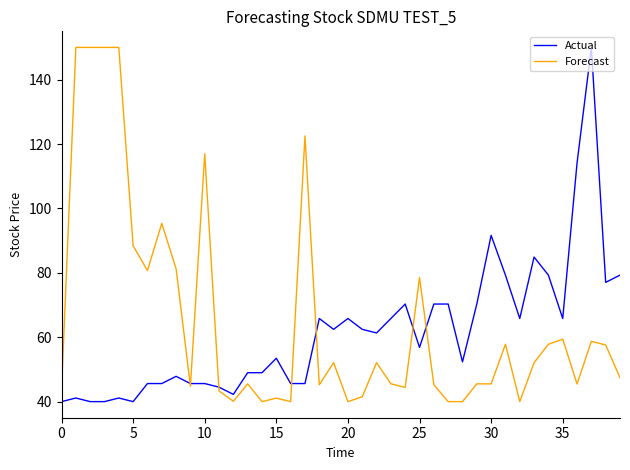

What is the maximum value for Forecast?

150.0